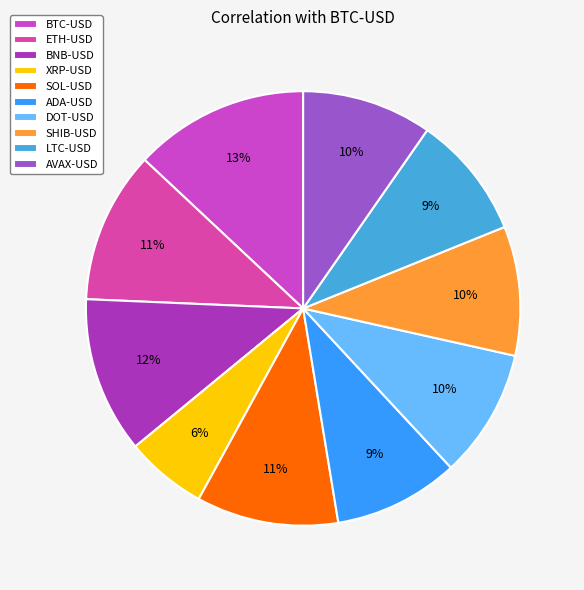

How many slices are in this pie chart?

10